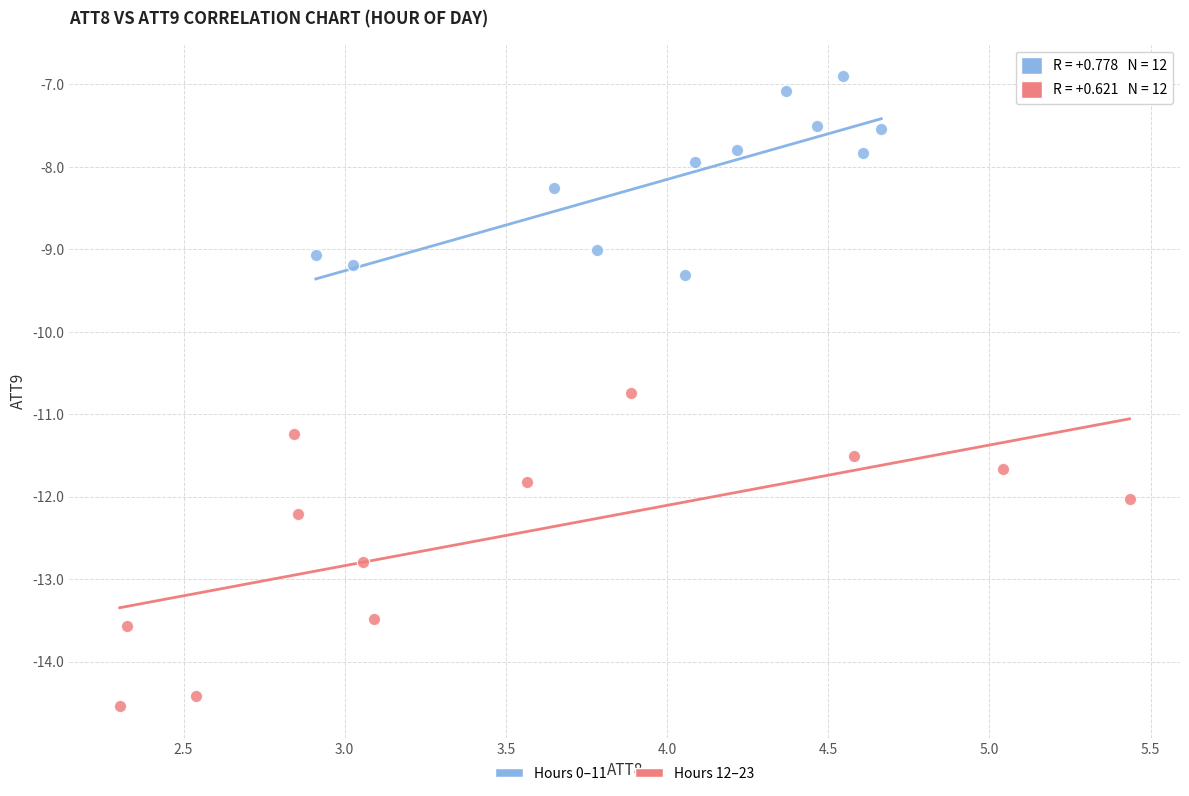

Which series reaches the maximum Y coordinate?

Hours 0–11